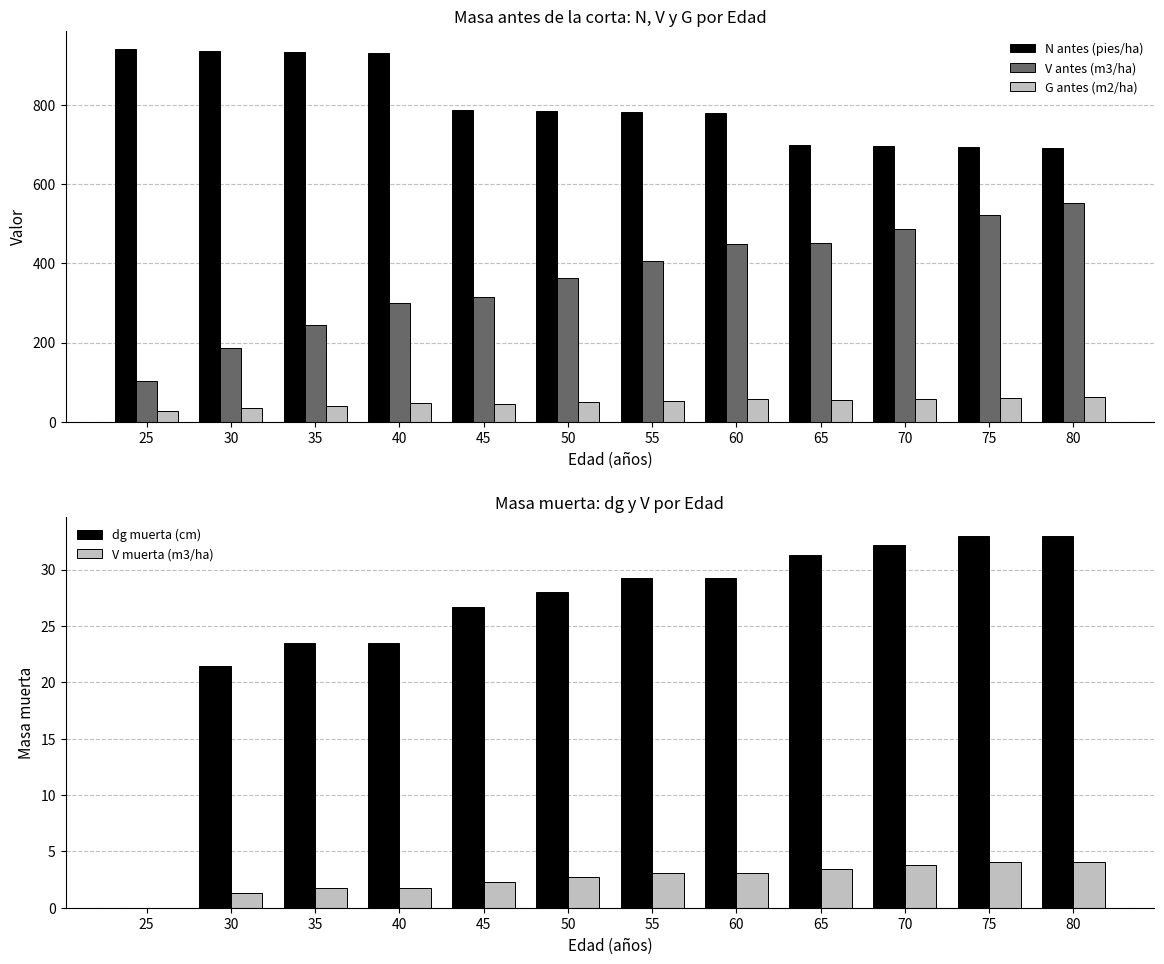

What is the average value of the V muerta (m3/ha) series?

2.6